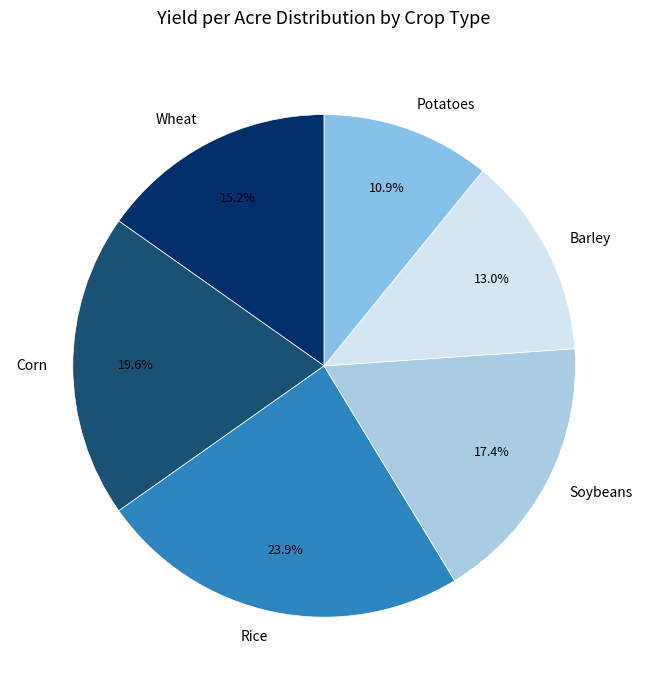

What is the smallest slice in the pie chart?

Potatoes